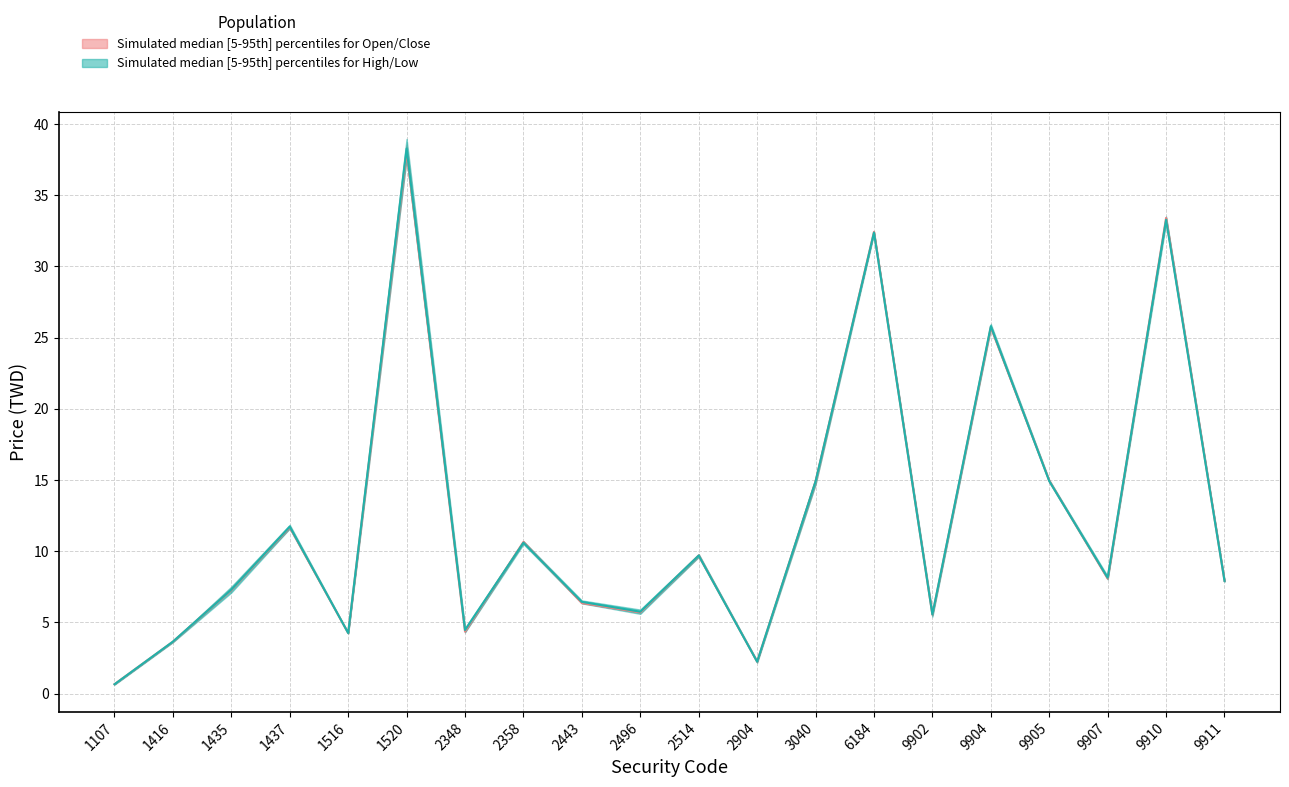

Is the value of high at 1435 greater than the value of open at 9904?

No